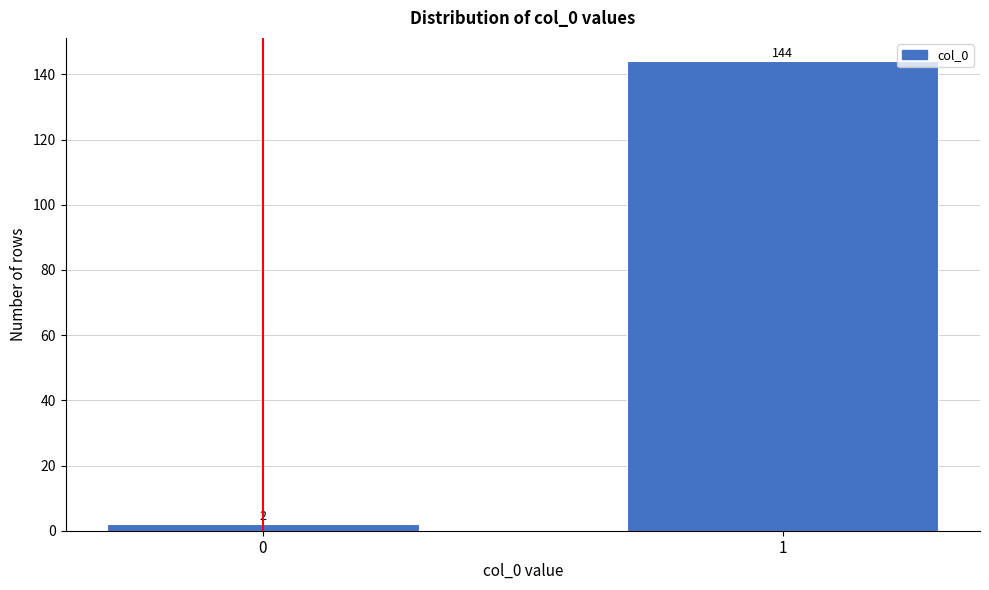

Reading right to left, extract all data points from this chart.

144	2